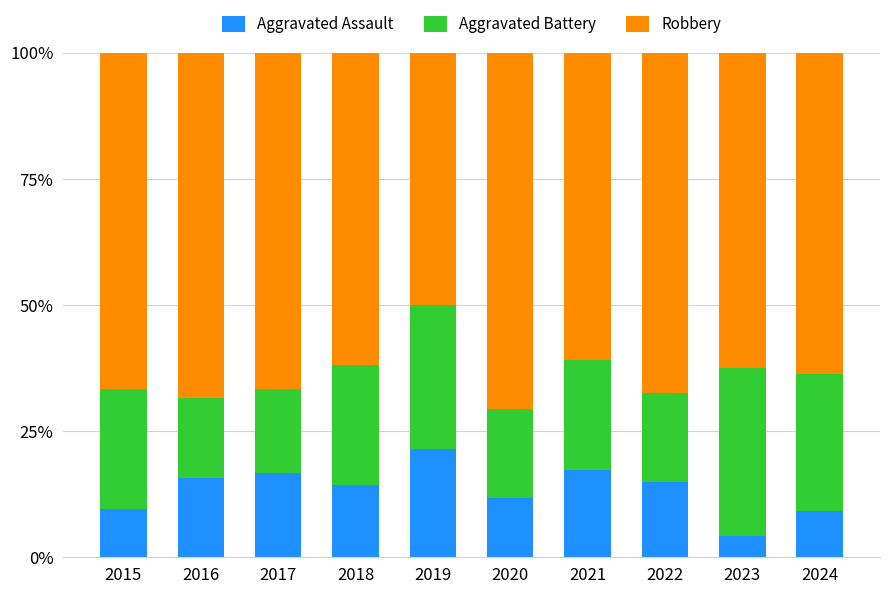

Rank the categories by Aggravated Assault value from lowest to highest.

2023, 2024, 2015, 2020, 2018, 2022, 2016, 2017, 2021, 2019